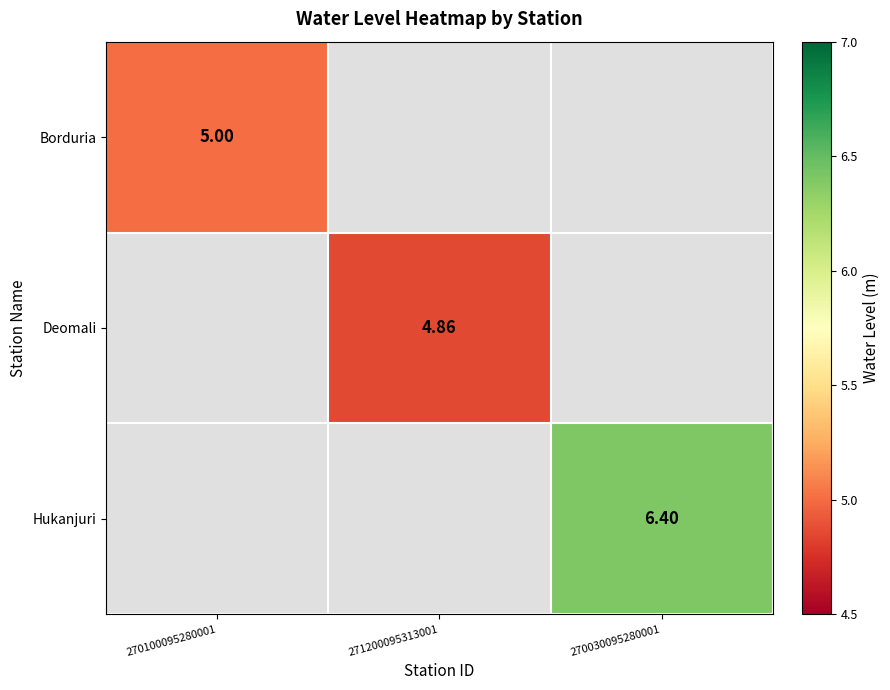

Count the number of categories in the chart.

3